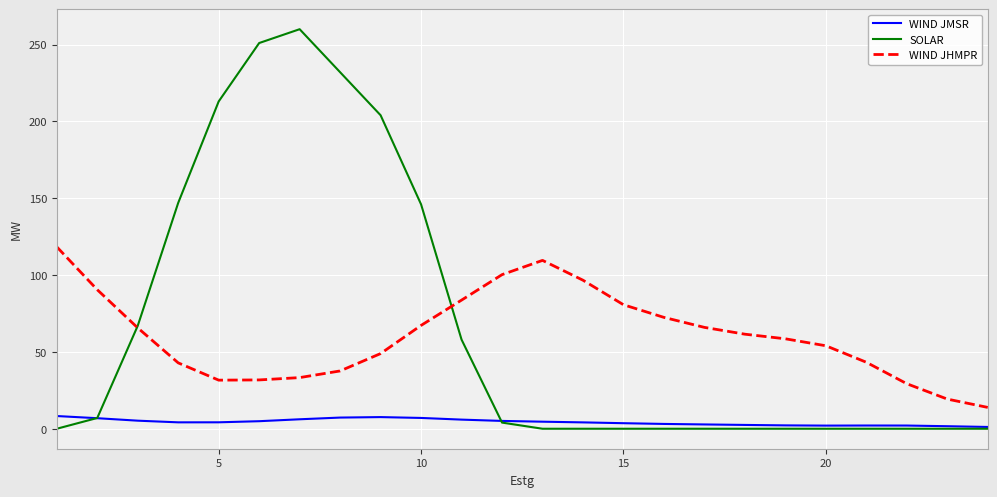

True or false: WIND JMSR and WIND JHMPR cross at least once.

False